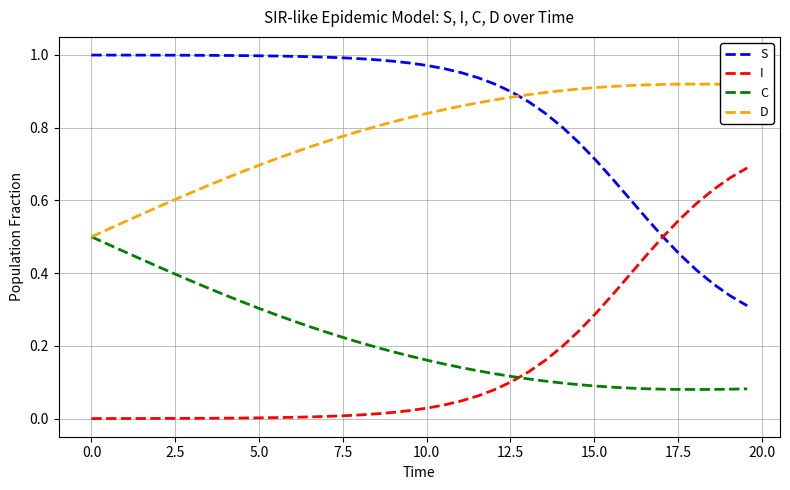

True or false: I and D intersect in this chart.

False